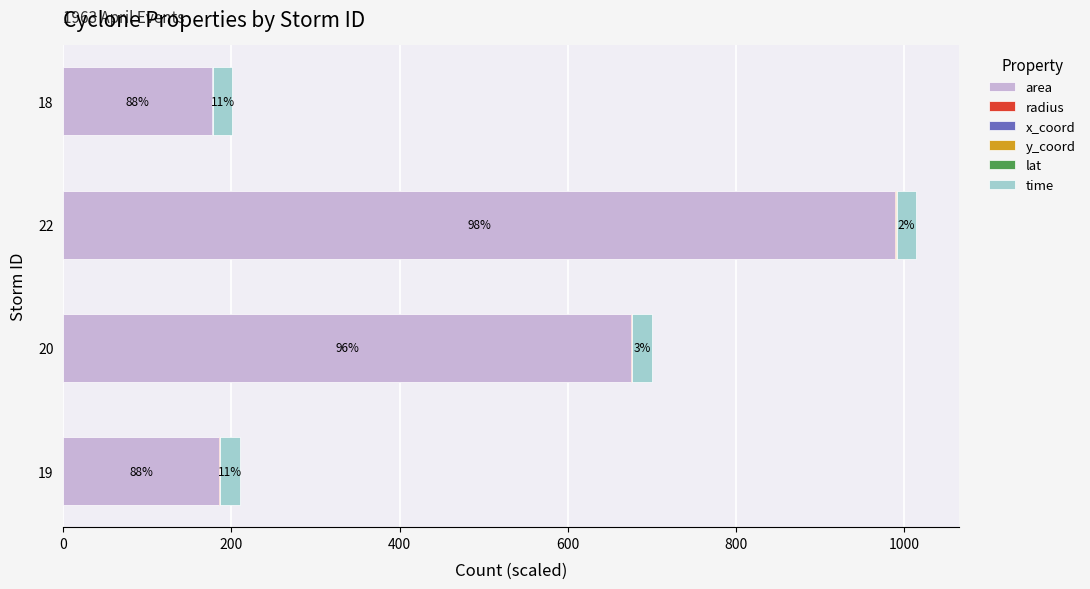

What is the highest value of the area series?

990.0